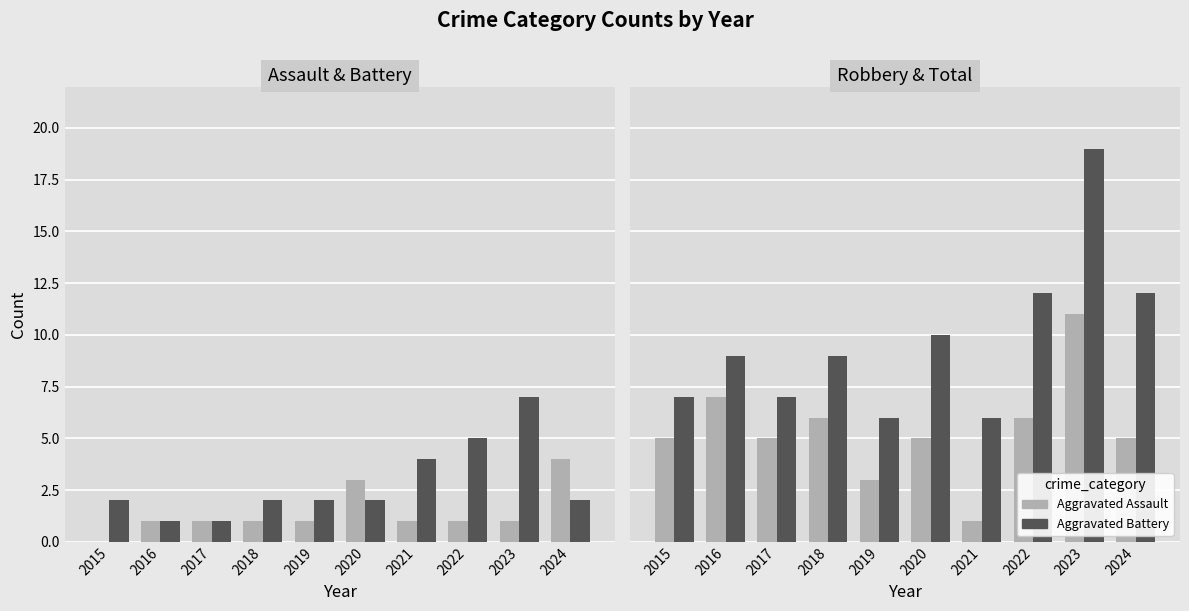

How many bars are there in total?

40